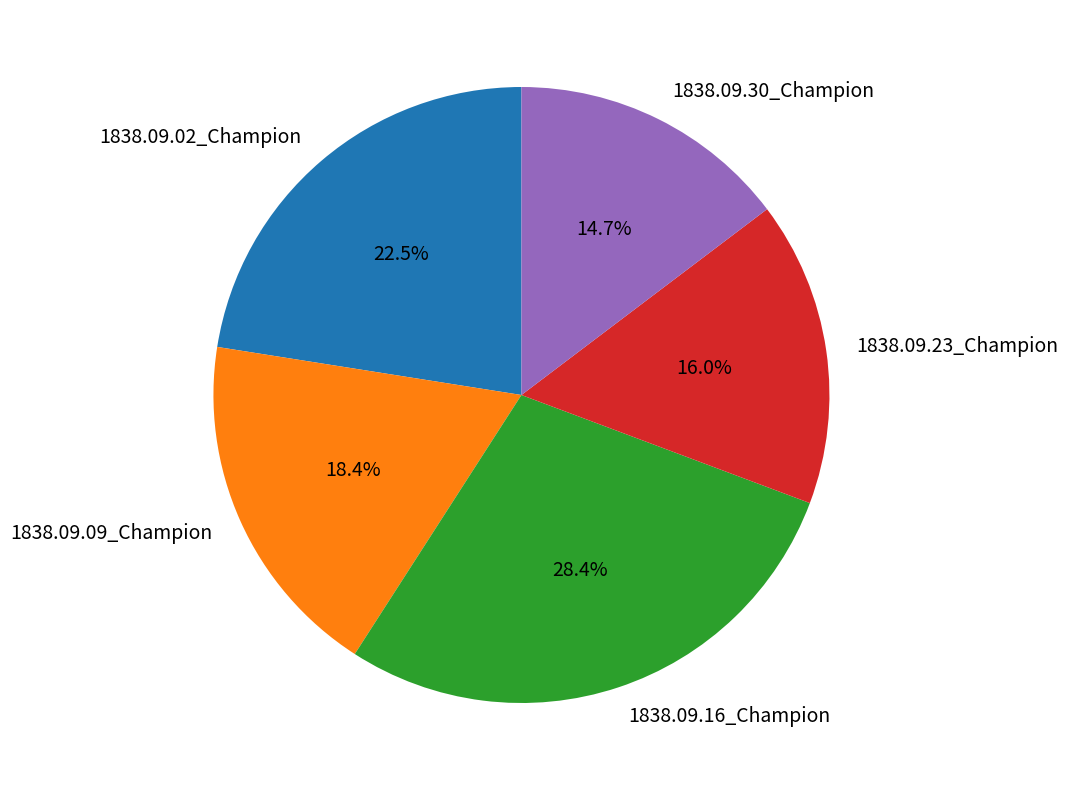

To the nearest percent, what is the average slice percentage?

20%